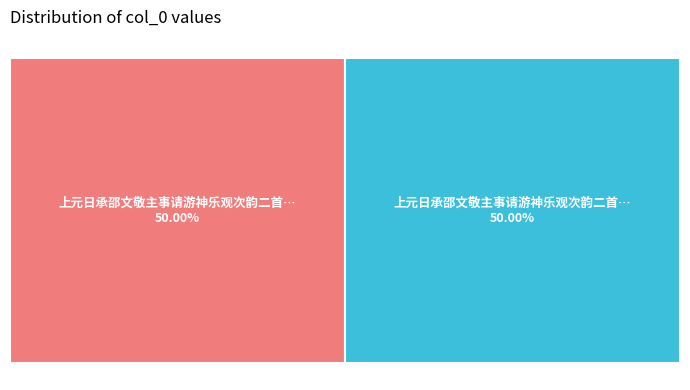

To the nearest percent, what percentage of the pie is 上元日承邵文敬主事请游神乐观次韵二首 其二?

50%